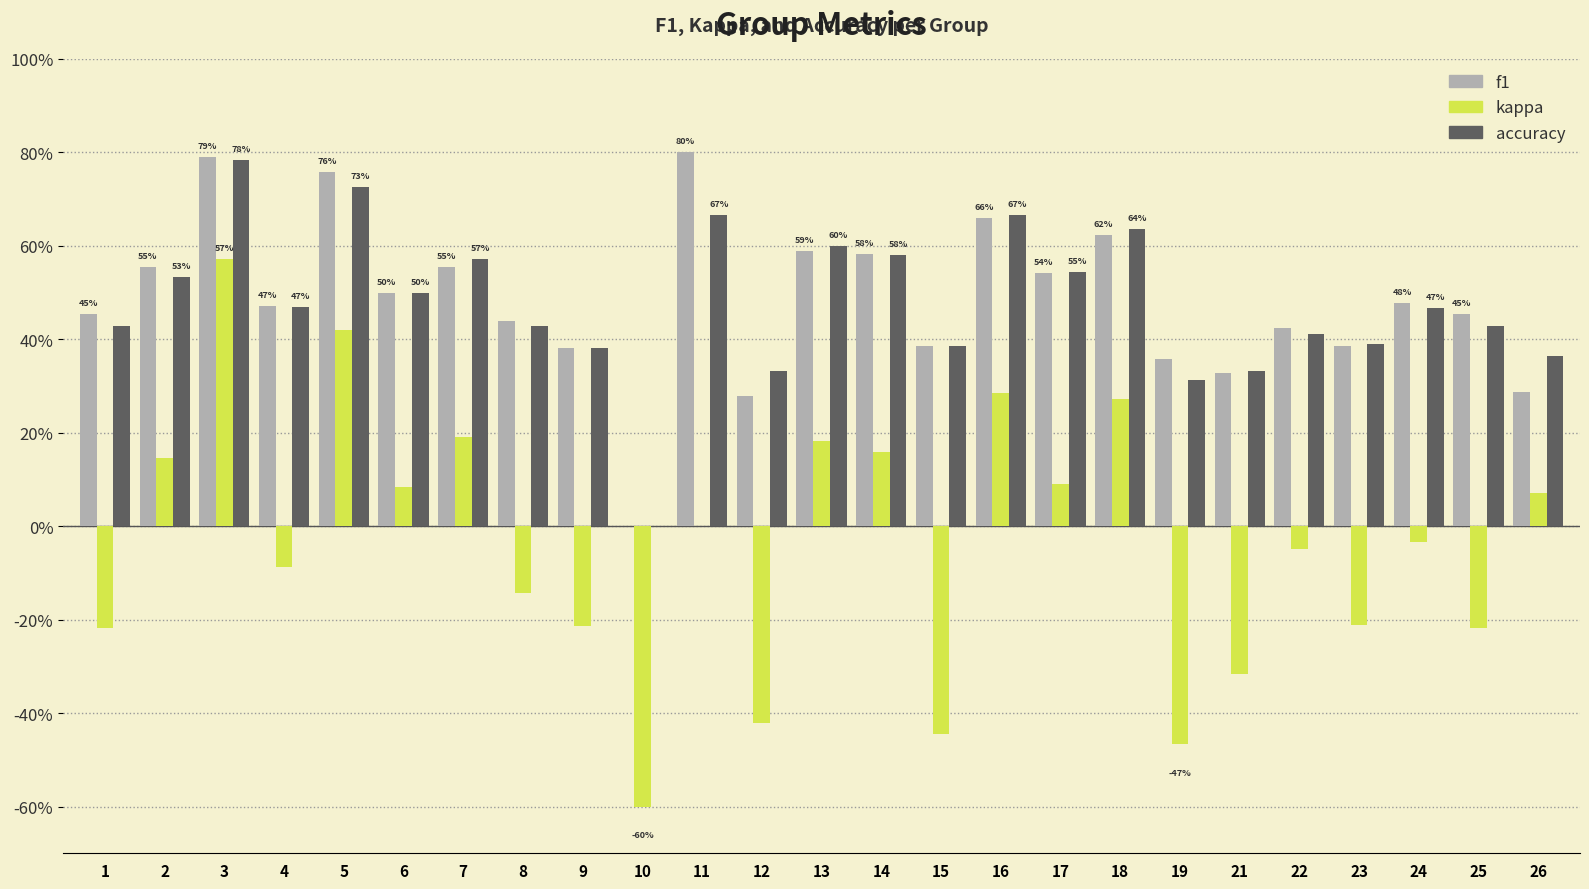

Which series has the widest spread of values?

kappa